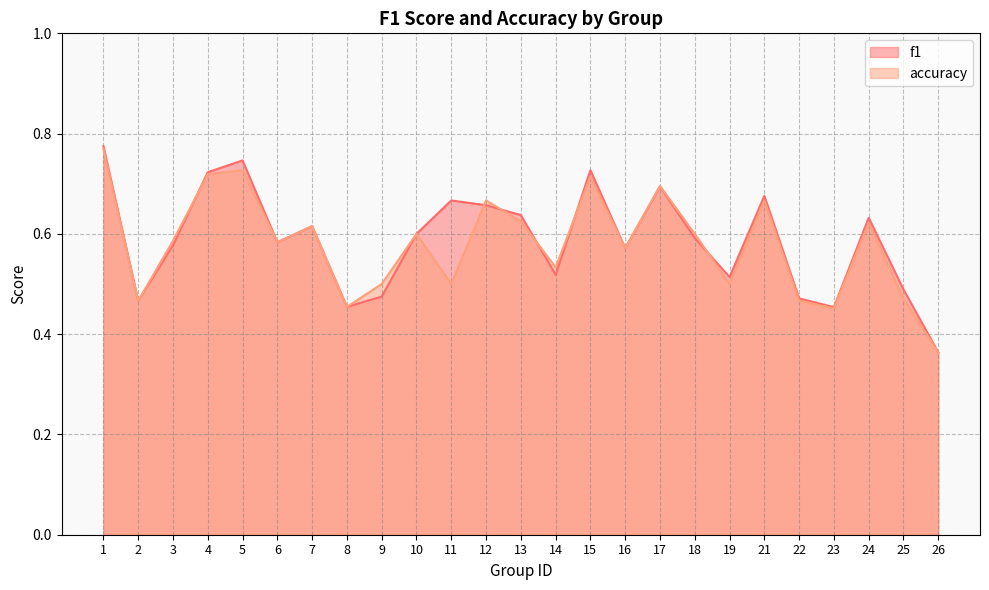

Reading left to right, extract all data points from this chart.

f1: 1=0.8	2=0.5	3=0.6	4=0.7	5=0.7	6=0.6	7=0.6	8=0.5	9=0.5	10=0.6	11=0.7	12=0.7	13=0.6	14=0.5	15=0.7	16=0.6	17=0.7	18=0.6	19=0.5	21=0.7	22=0.5	23=0.5	24=0.6	25=0.5	26=0.4
accuracy: 1=0.8	2=0.5	3=0.6	4=0.7	5=0.7	6=0.6	7=0.6	8=0.5	9=0.5	10=0.6	11=0.5	12=0.7	13=0.6	14=0.5	15=0.7	16=0.6	17=0.7	18=0.6	19=0.5	21=0.7	22=0.5	23=0.5	24=0.6	25=0.5	26=0.4